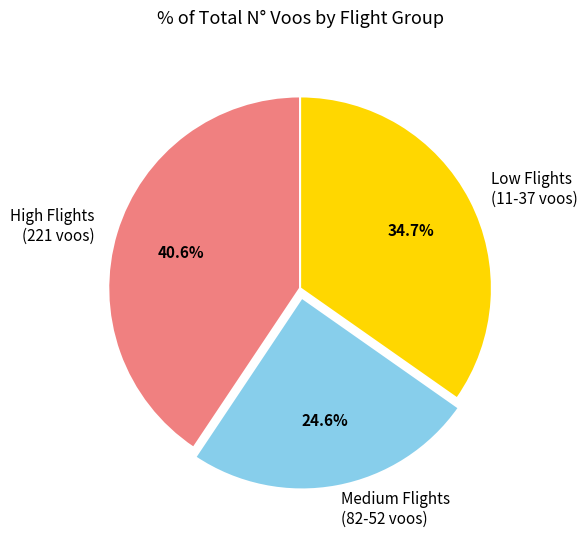

What is the smallest slice in the pie chart?

Medium Flights (82-52 voos)